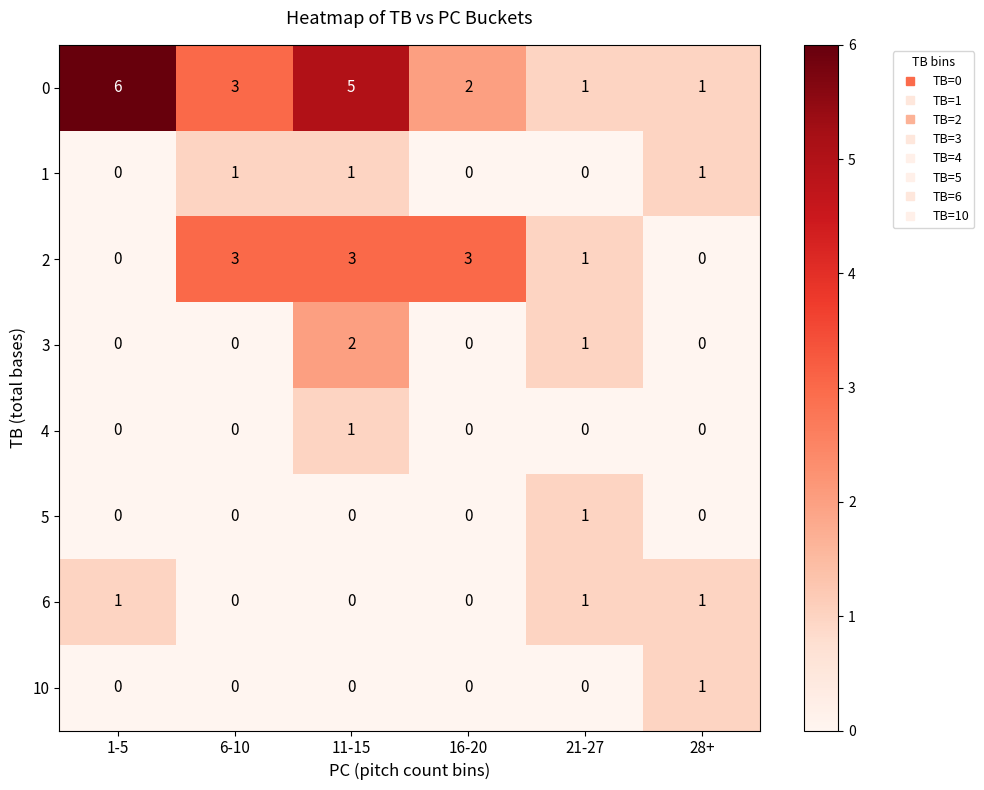

How many data points does each series have?

6